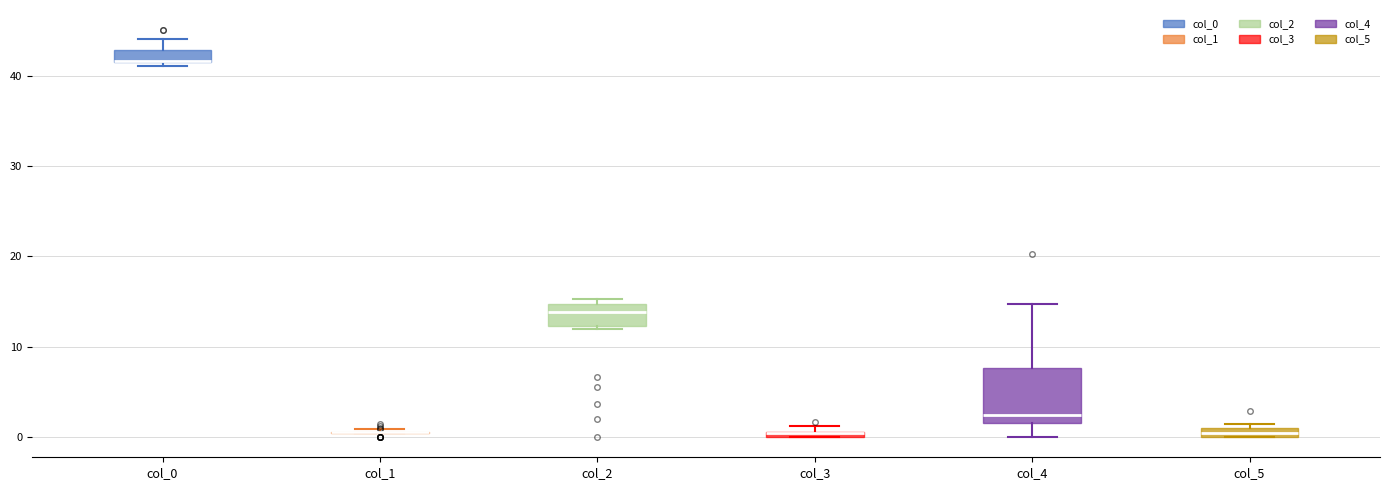

Which box is the tallest, from its lower edge to its upper edge?

col_4